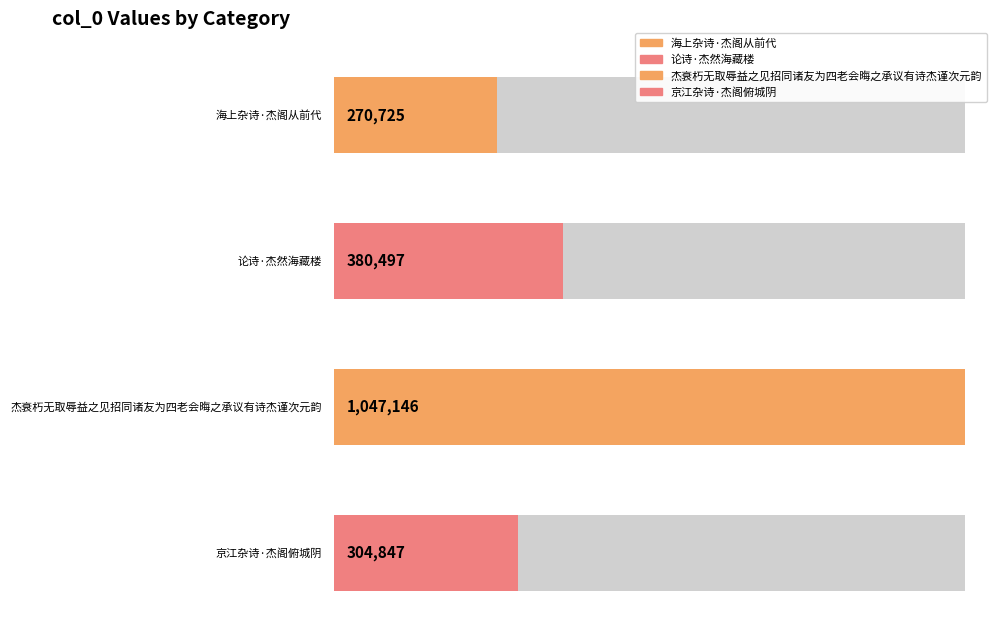

What is the greatest value displayed?

1047146